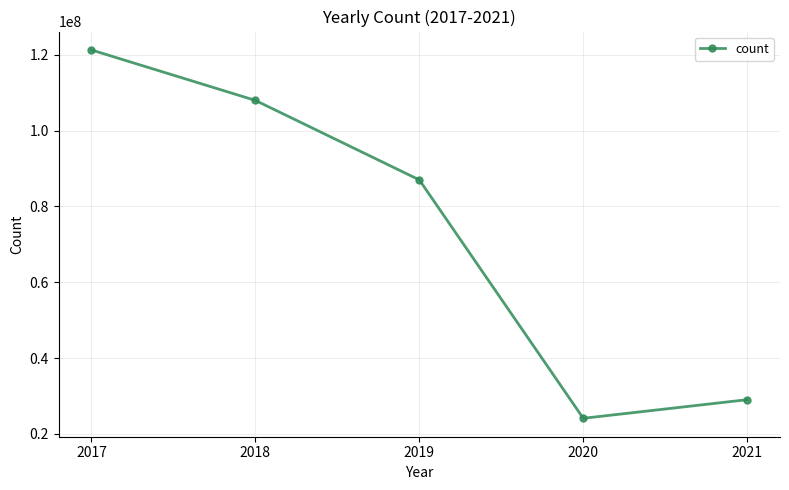

True or false: there are more than 1 points higher than both neighbors.

False